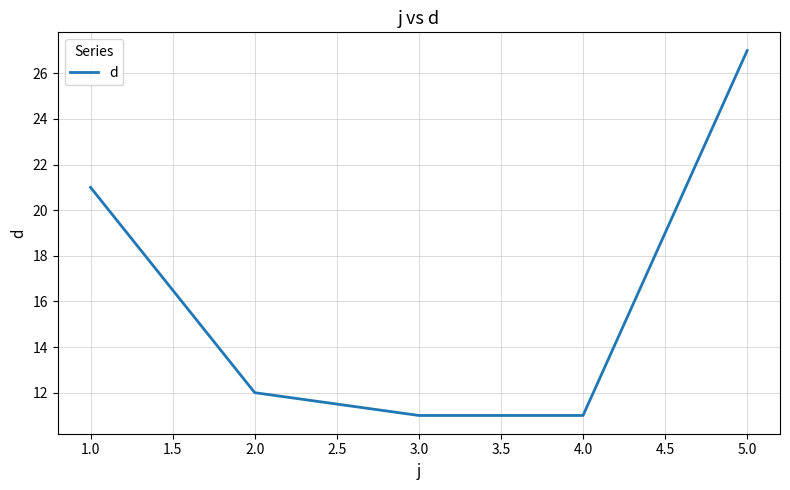

How many lines are shown in the chart?

1